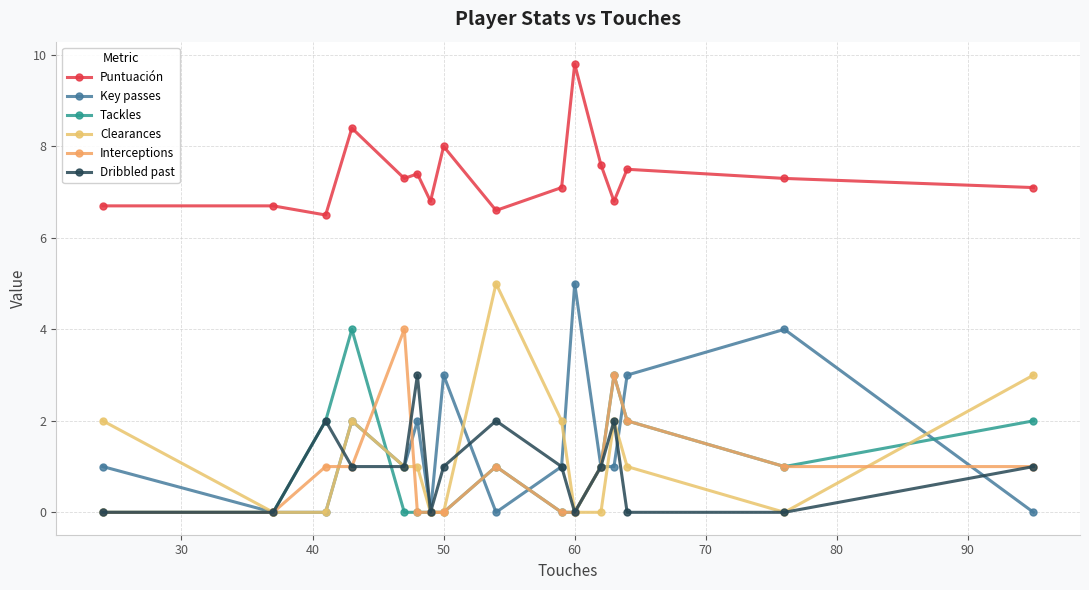

Reading left to right, list all the values displayed in this chart.

Puntuación: 6.7	6.7	6.5	8.4	7.3	7.4	6.8	8.0	6.6	7.1	9.8	7.6	6.8	7.5	7.3	7.1
Key passes: 1.0	0.0	0.0	2.0	1.0	2.0	0.0	3.0	0.0	1.0	5.0	1.0	1.0	3.0	4.0	0.0
Tackles: 0.0	0.0	2.0	4.0	0.0	0.0	0.0	0.0	1.0	0.0	0.0	1.0	3.0	2.0	1.0	2.0
Clearances: 2.0	0.0	0.0	2.0	1.0	1.0	0.0	0.0	5.0	2.0	0.0	0.0	2.0	1.0	0.0	3.0
Interceptions: 0.0	0.0	1.0	1.0	4.0	0.0	0.0	0.0	1.0	0.0	0.0	1.0	3.0	2.0	1.0	1.0
Dribbled past: 0.0	0.0	2.0	1.0	1.0	3.0	0.0	1.0	2.0	1.0	0.0	1.0	2.0	0.0	0.0	1.0